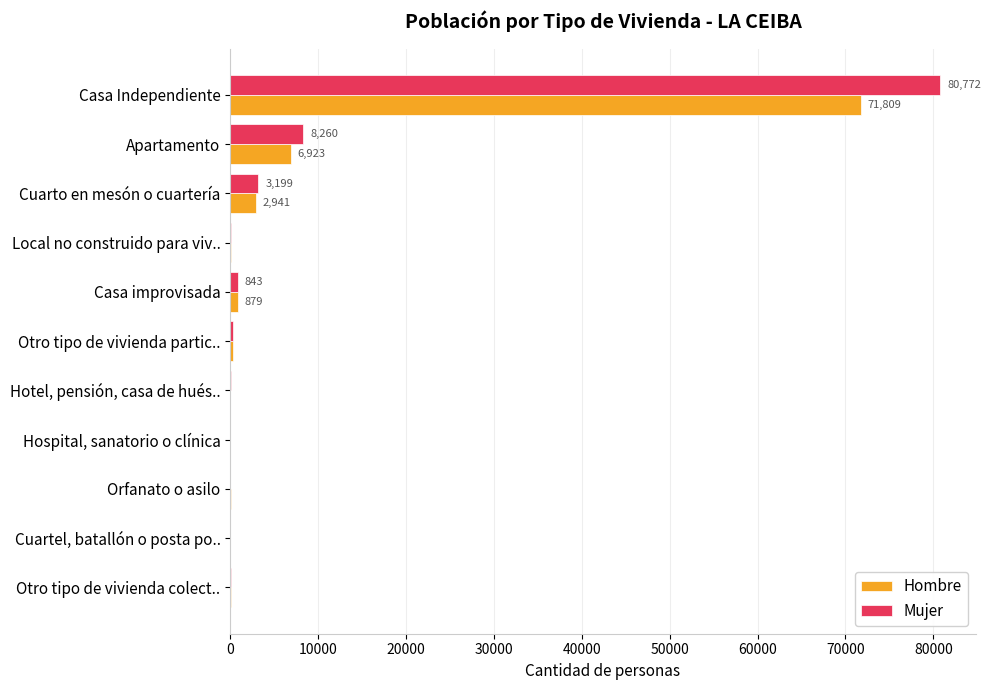

What are all the series names shown in the legend?

Hombre, Mujer